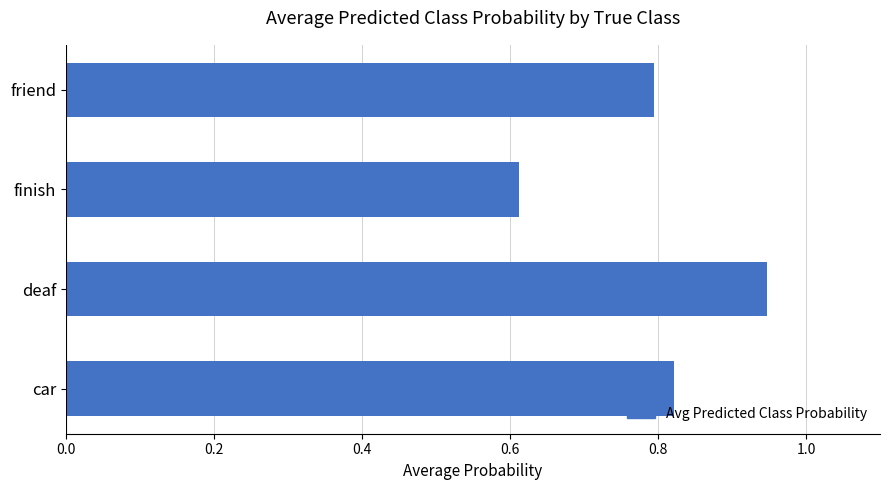

Rank the categories by value from lowest to highest.

finish, friend, car, deaf